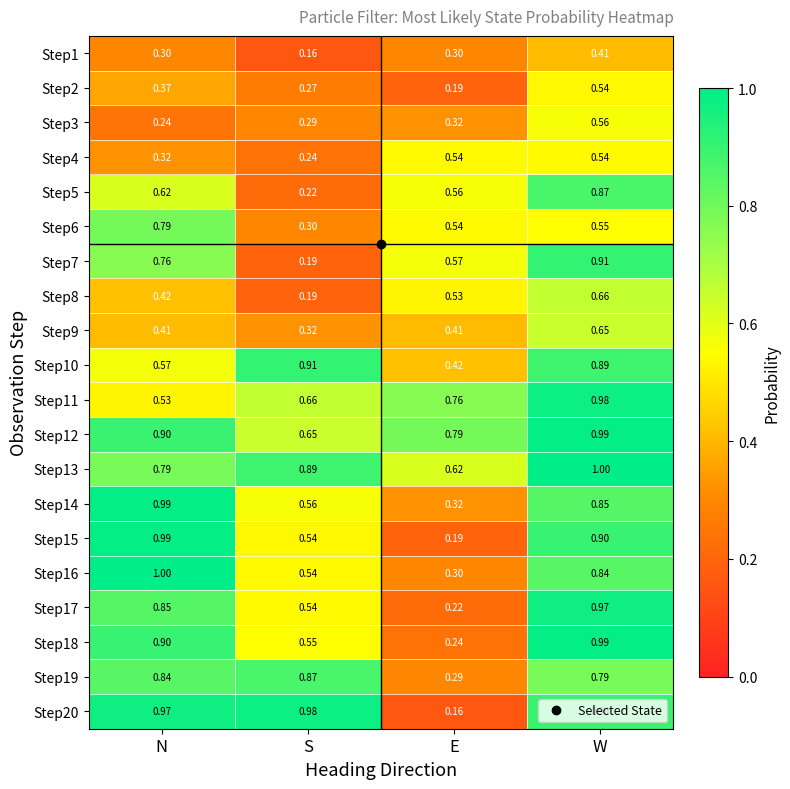

At how many categories does at least one series exceed 0?

4